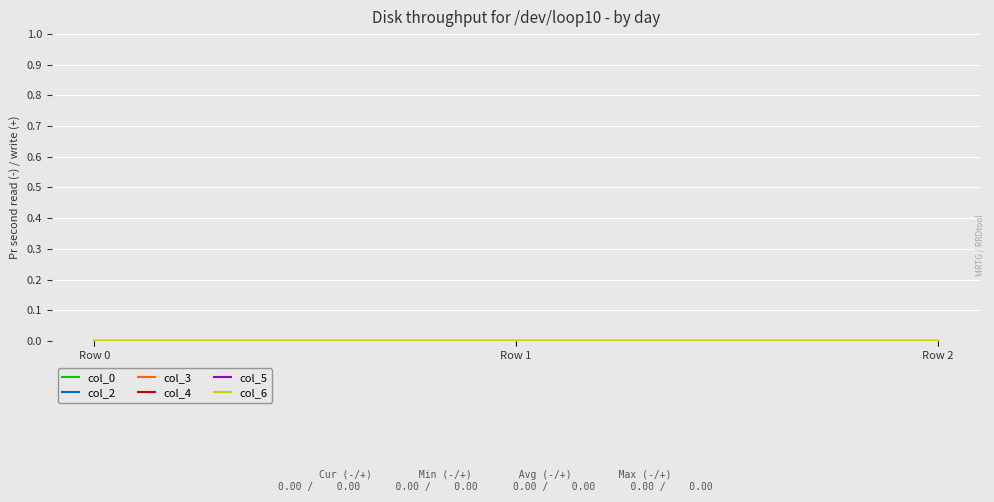

Rank the categories by col_6 value from highest to lowest.

Row 0, Row 1, Row 2